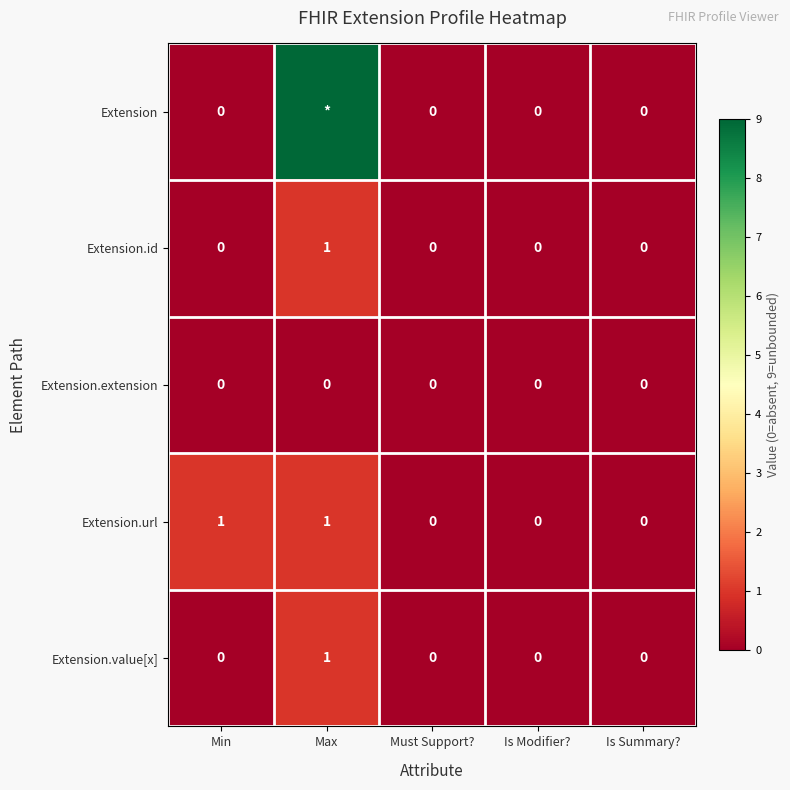

Count the Extension.url values in the range 0 to 1.

5